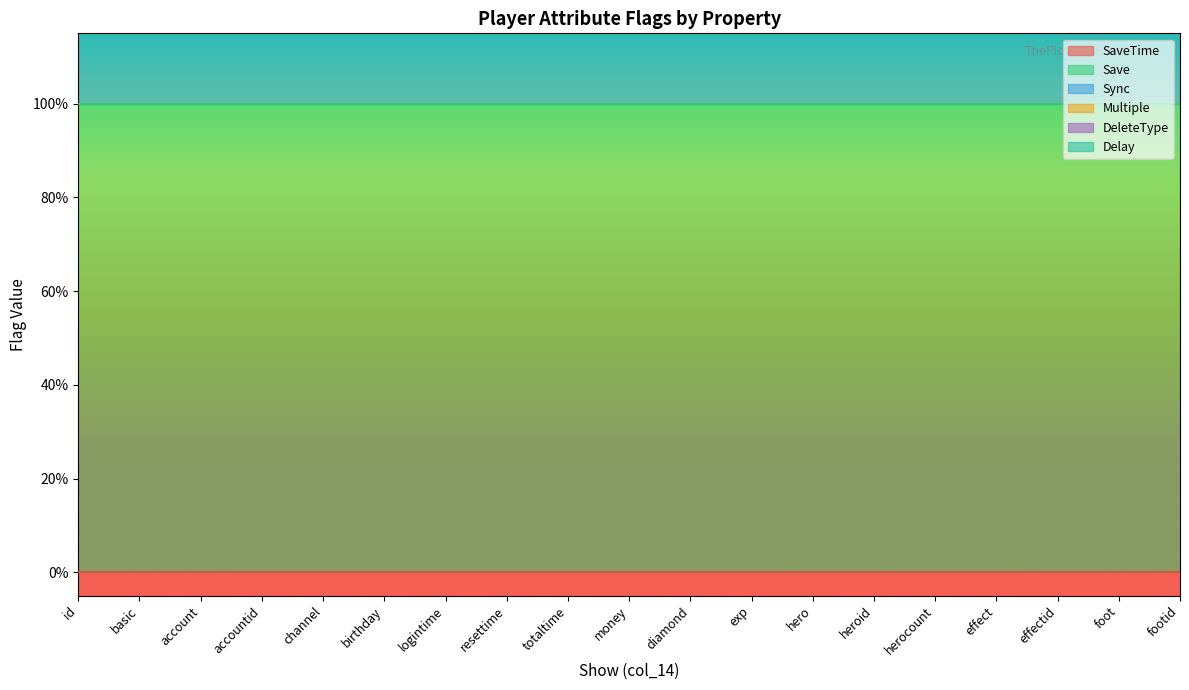

What is the maximum value shown in the chart?

1